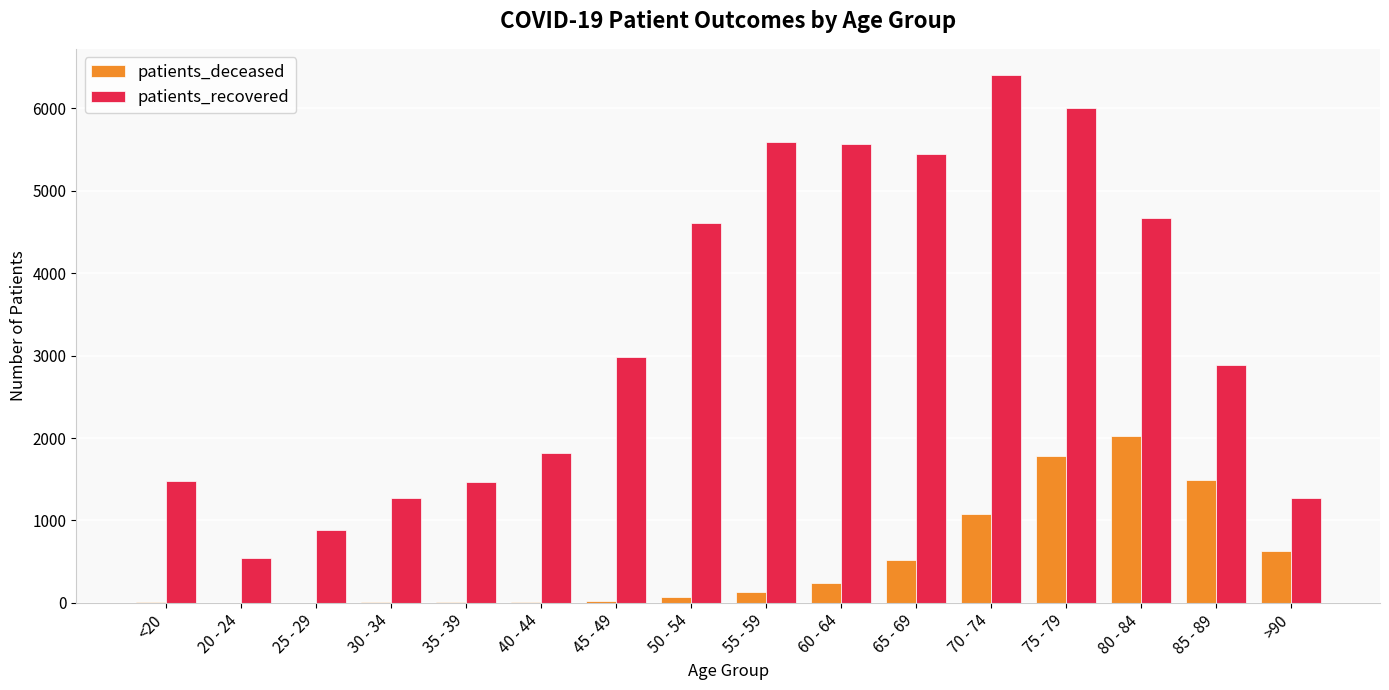

Which category has the highest value across all series?

70 - 74